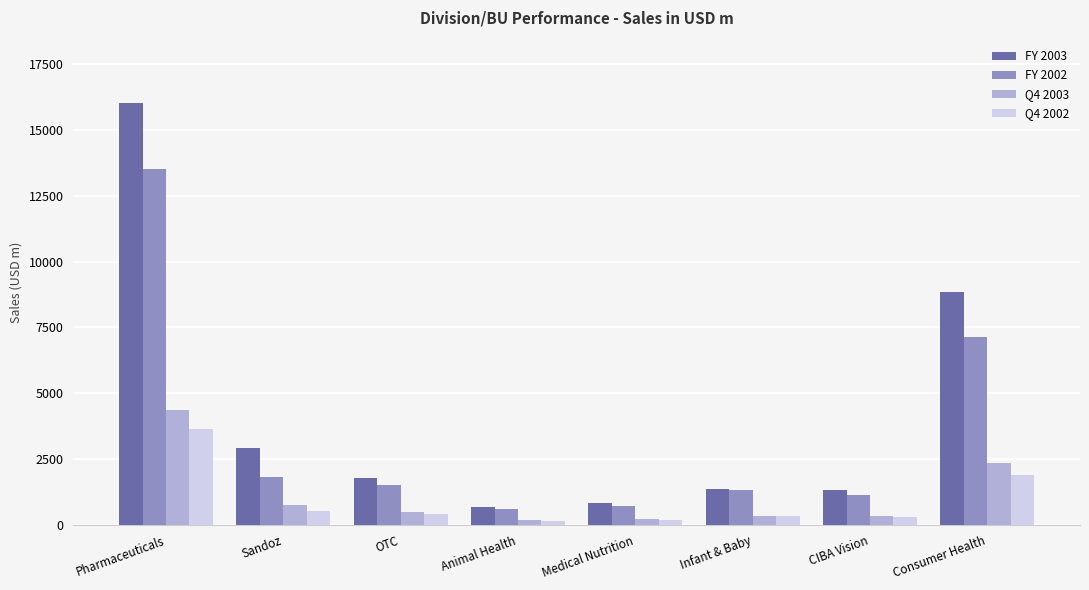

True or false: Q4 2002 has a value of 153 at Animal Health.

True